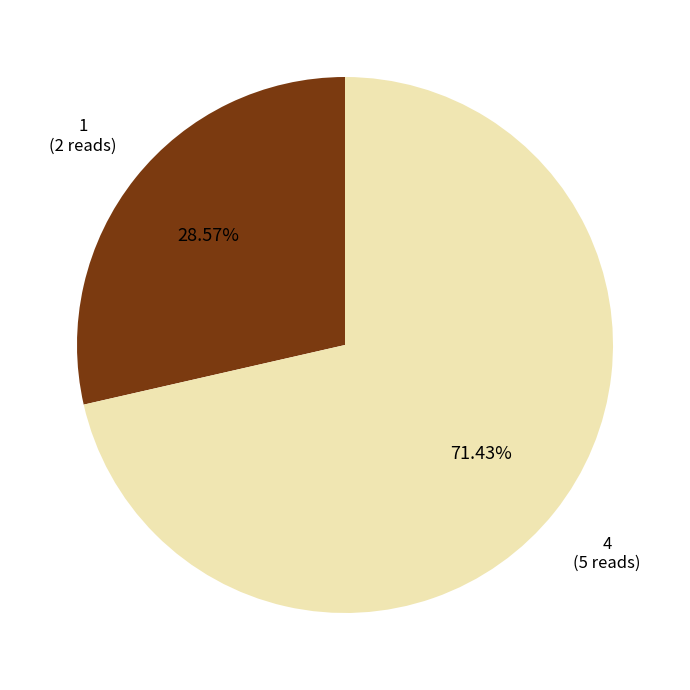

Rank the categories by value from lowest to highest.

1, 4